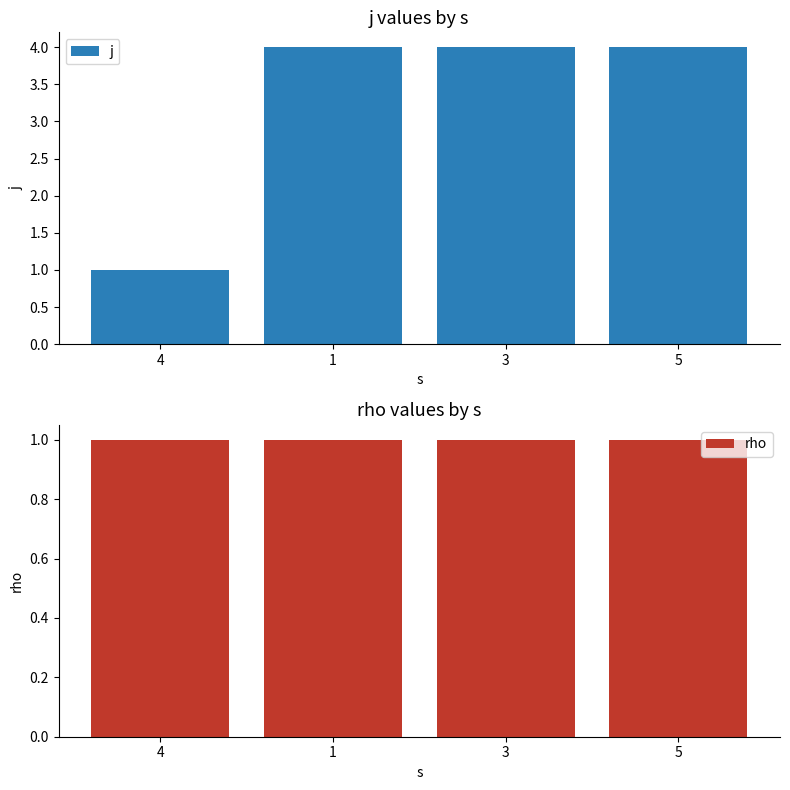

Which category has the lowest value in the rho series?

4